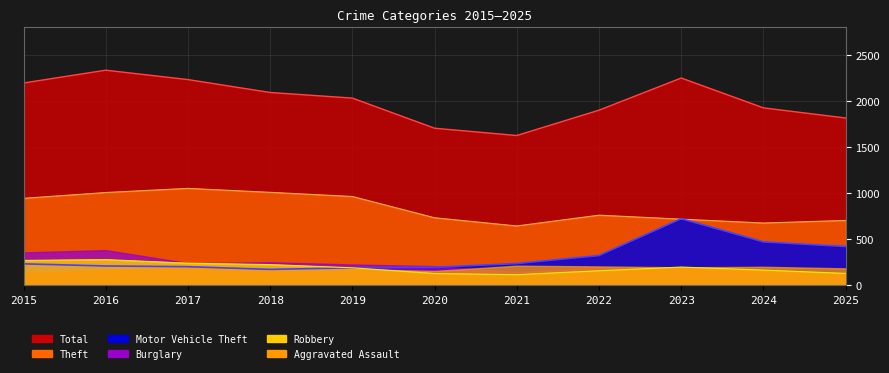

At how many categories does at least one series exceed 615?

11